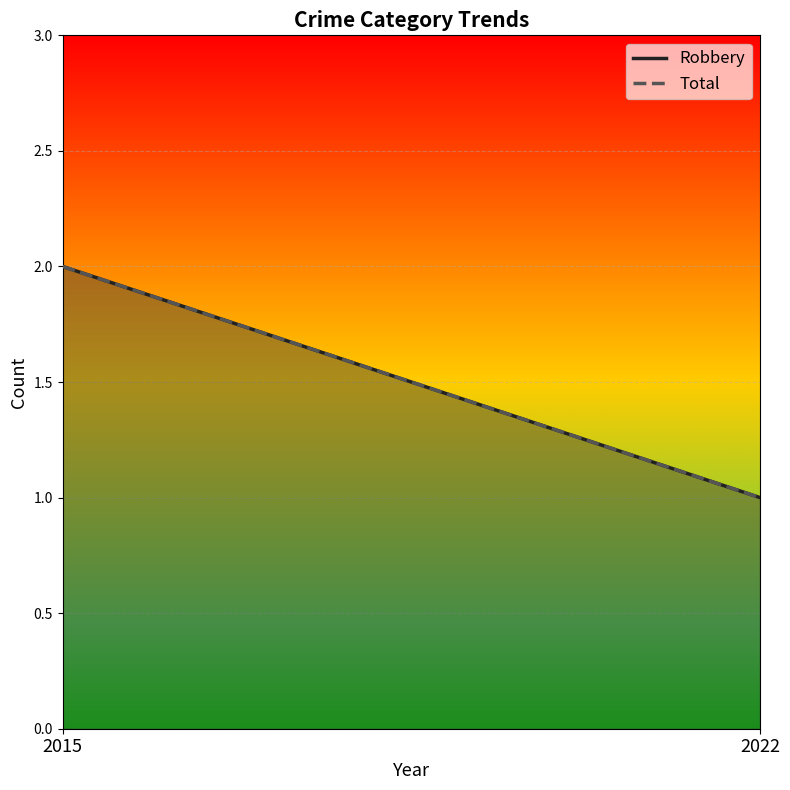

Reading right to left, transcribe all the data shown in this chart.

Robbery: 1	2
Total: 1	2